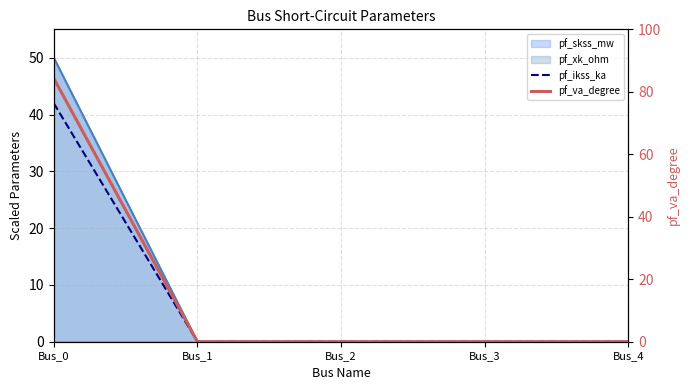

At Bus_2, list the series in order from largest to smallest.

pf_ikss_ka, pf_va_degree